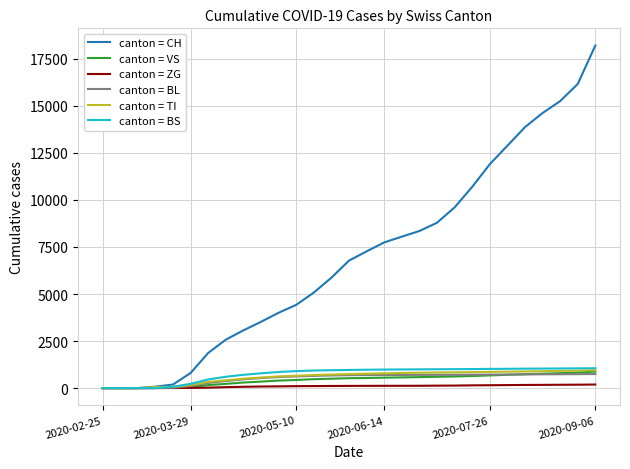

What is the maximum value for canton = BL?

748